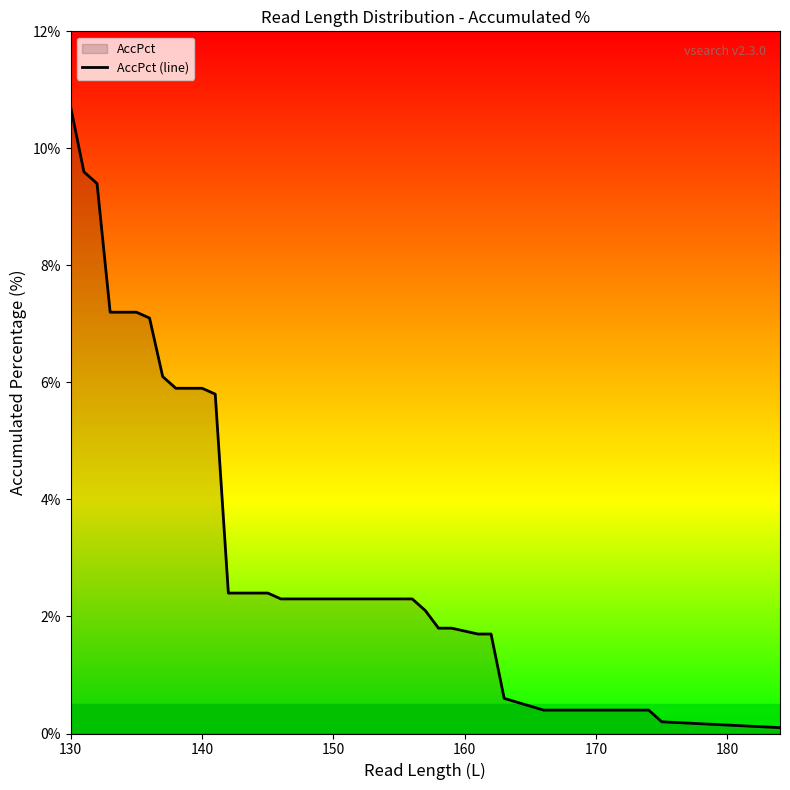

How many lines are shown in the chart?

1